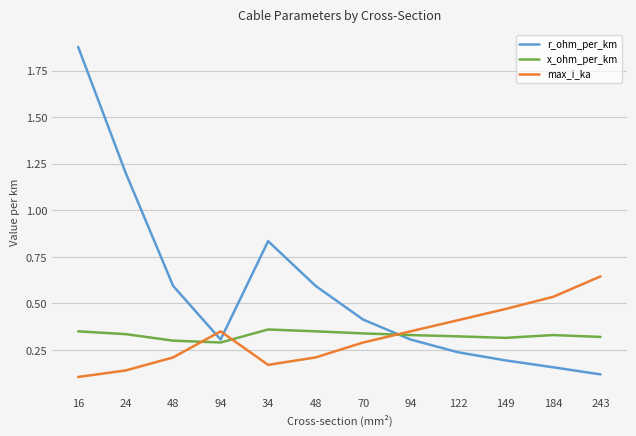

Does the chart display data point markers on the line(s)?

No